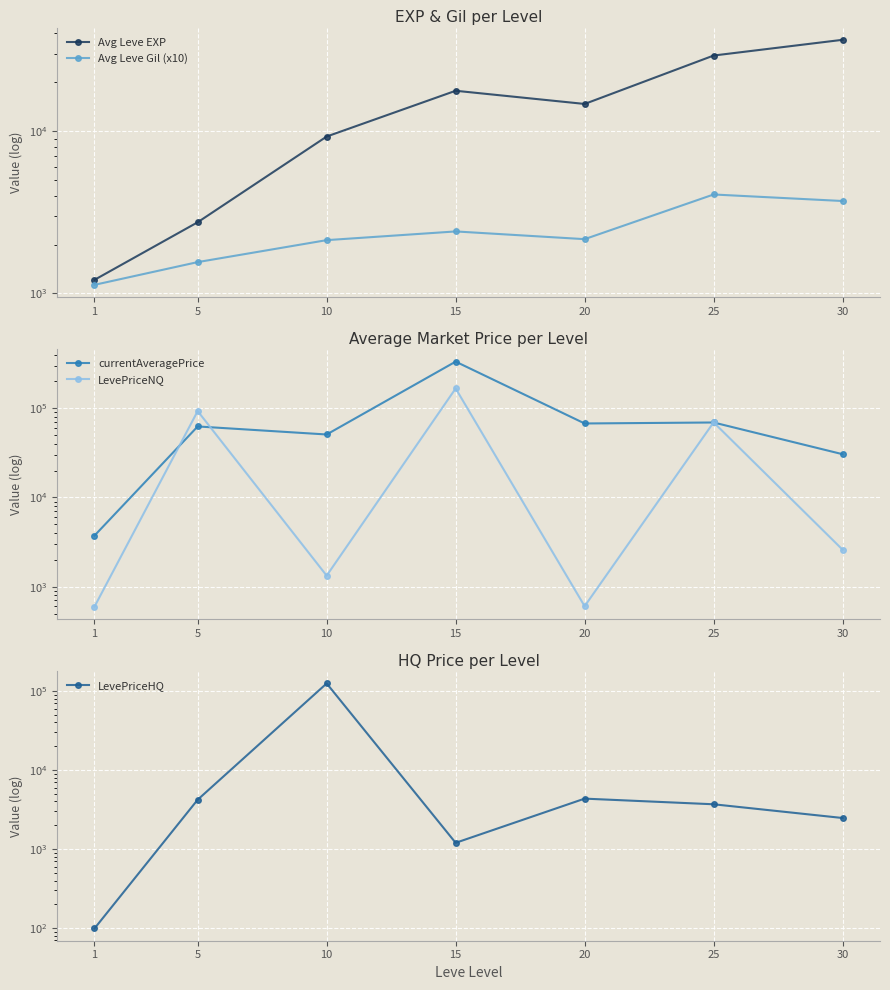

How many interior local peaks does the LevePriceHQ series have?

2